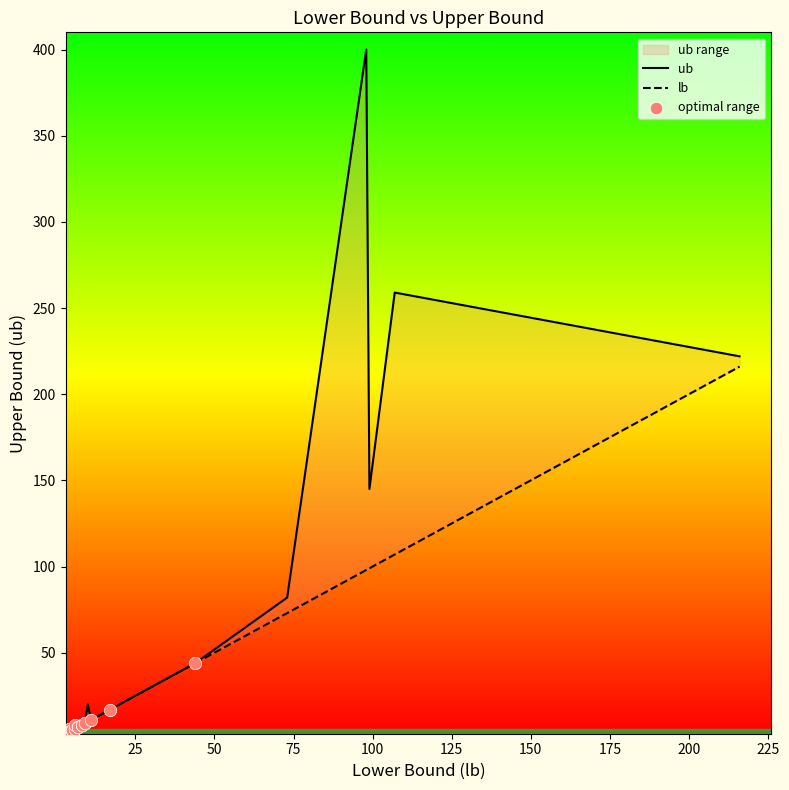

Which series contains the lowest Y value?

lb